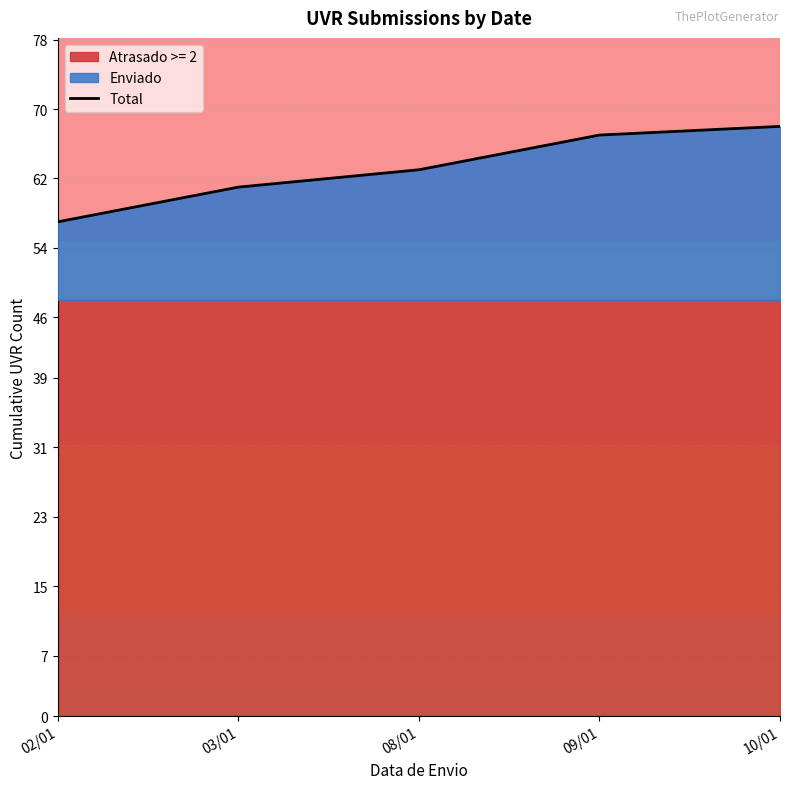

The chart shows a value of 122 at 10/01. True or false?

False